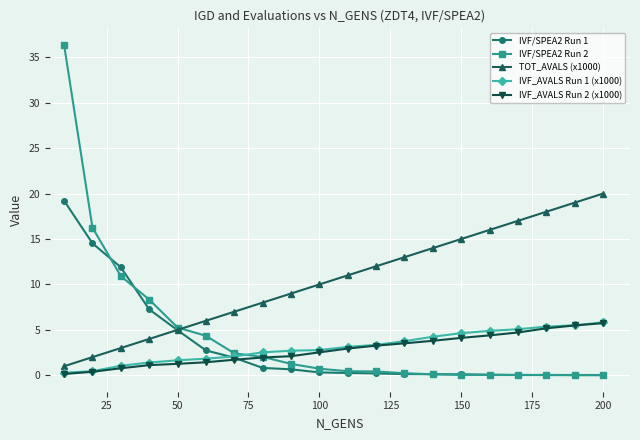

Which series has the largest range (max minus min)?

IVF/SPEA2 Run 2